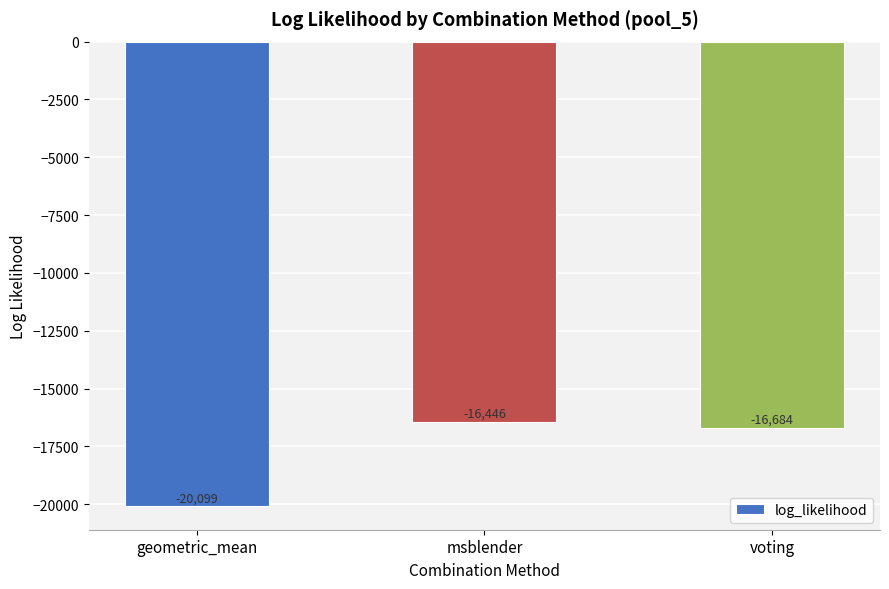

What is the minimum value shown in the chart?

-20098.6